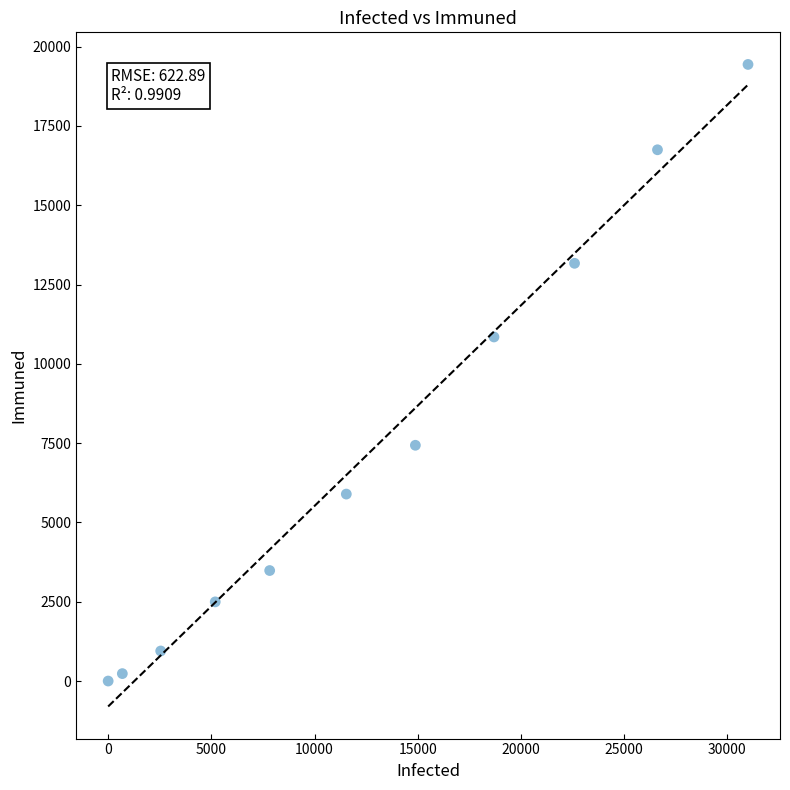

What is the range of Y values (max minus min)?

19439.9